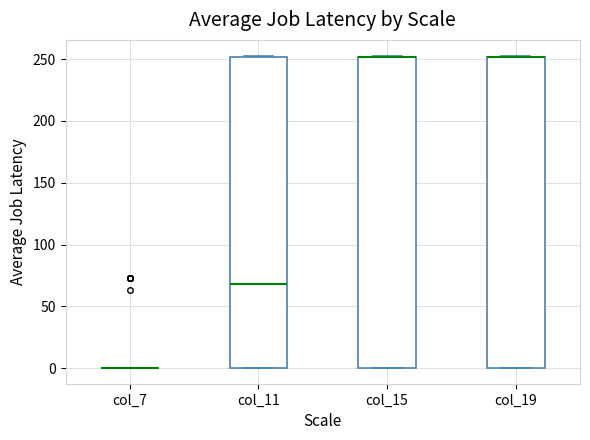

Reading left to right, read every box against the y-axis: the position of its median line, the range the box covers, and the ends of its whiskers. The values are not printed on the chart, so give them approximately, as read against the axis.

col_7: box collapsed to a line at 0, whiskers 0 to 0
col_11: median 70, box 0 to 250, whiskers 0 to 255
col_15: median 250 (drawn on the box's upper edge), box 0 to 250, whiskers 0 to 255
col_19: median 250 (drawn on the box's upper edge), box 0 to 250, whiskers 0 to 255